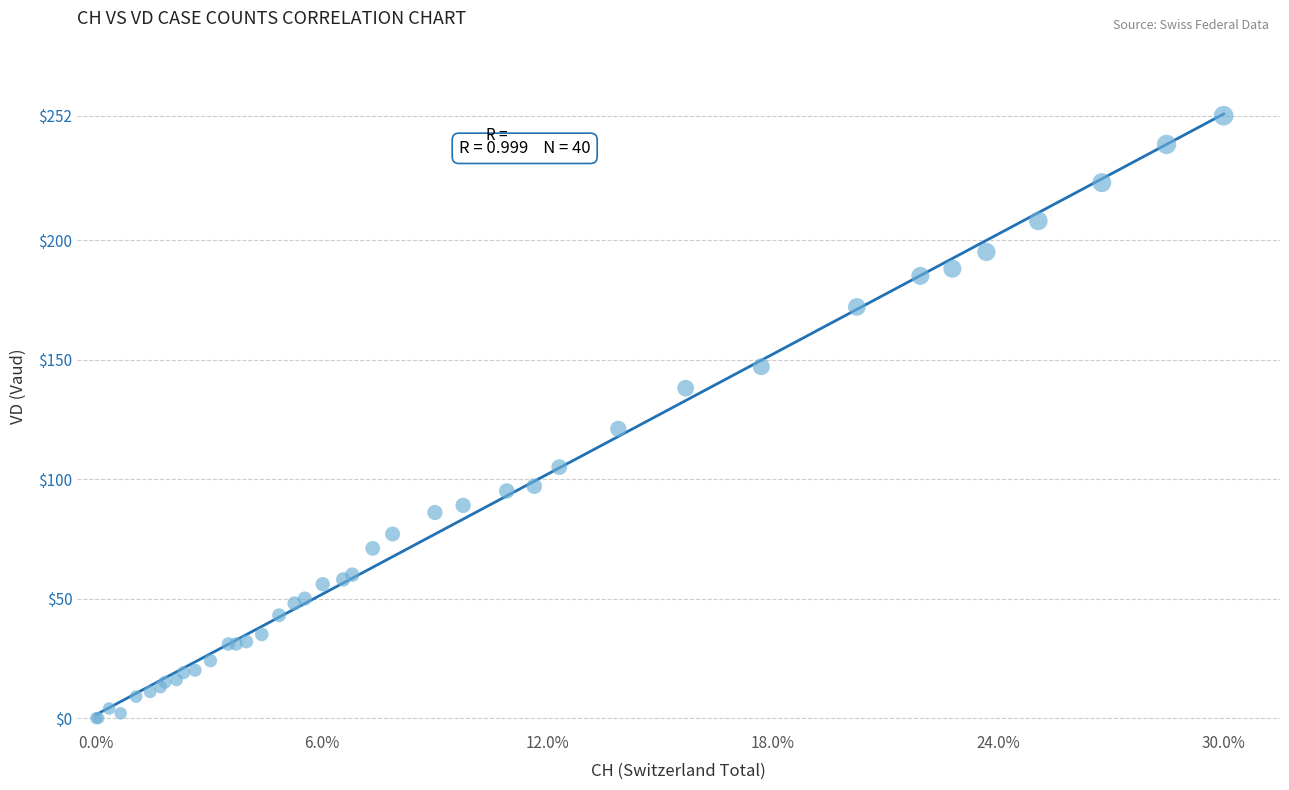

What Y value in the scatter plot is closest to 126?

121